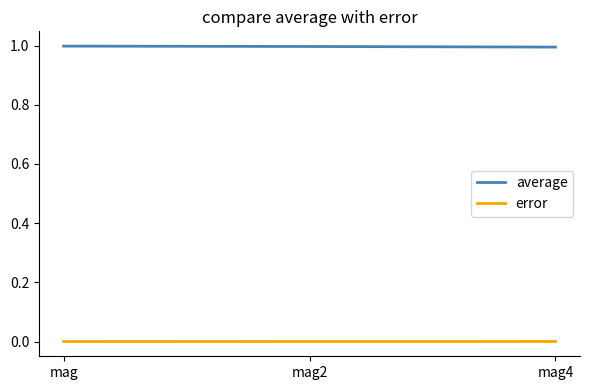

Does the chart display data point markers on the line(s)?

No